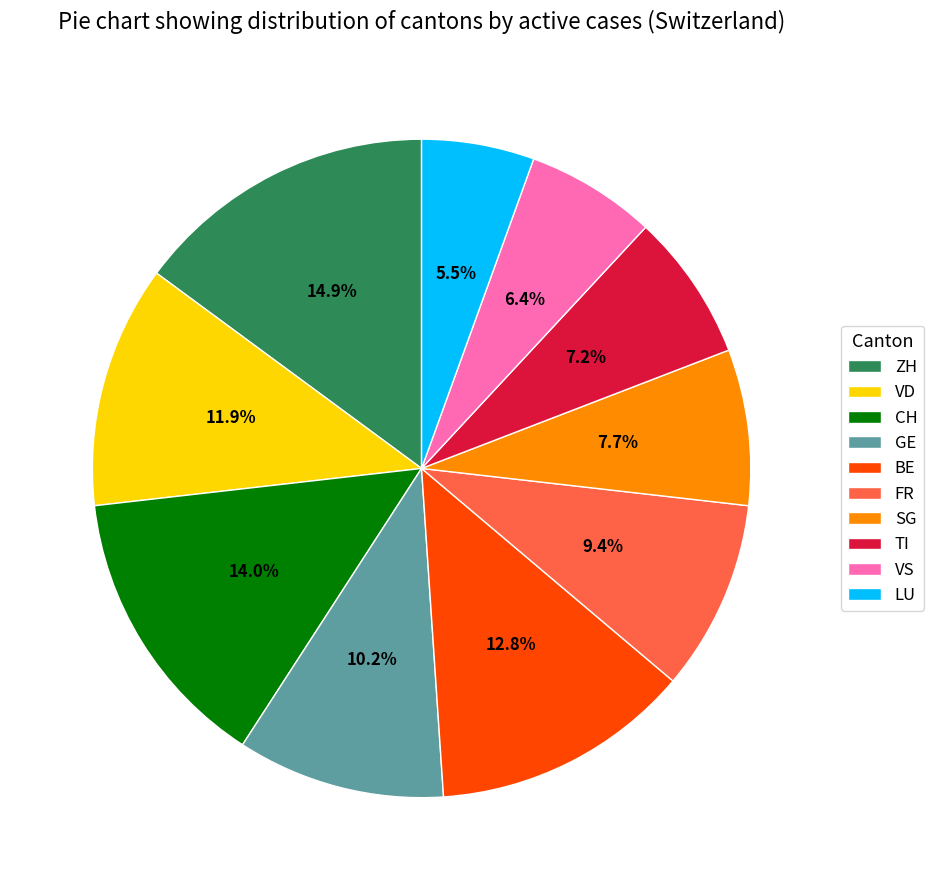

To the nearest percent, what percentage of the pie is SG?

8%